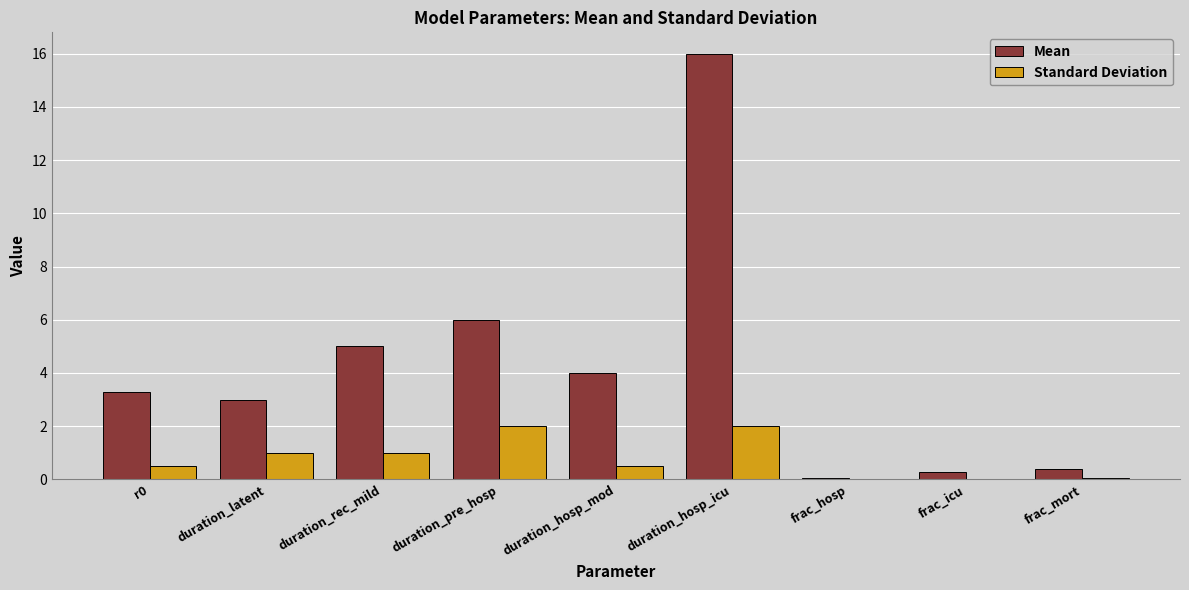

What is the approximate value of Standard Deviation at duration_rec_mild?

1.0